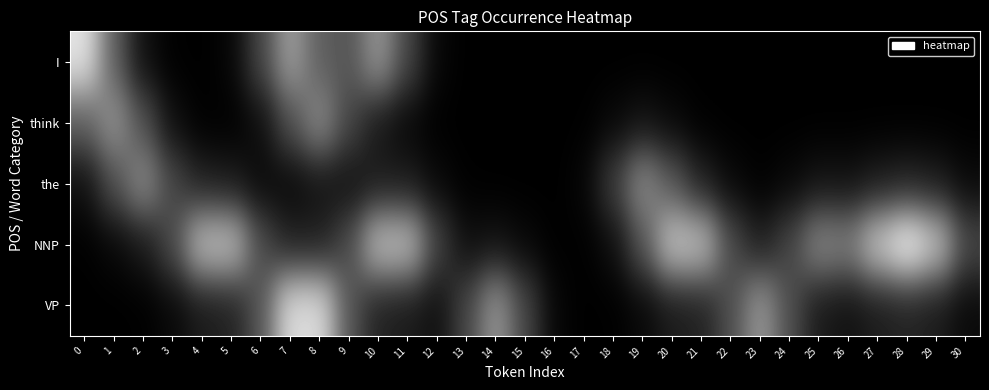

Reading left to right, what are all the values shown in this chart?

I: 0=0.7	1=0.3	2=0.0	3=0.0	4=0.0	5=0.0	6=0.2	7=0.5	8=0.3	9=0.2	10=0.4	11=0.2	12=0.0	13=0.0	14=0.0	15=0.0	16=0.0	17=0.0	18=0.0	19=0.0	20=0.0	21=0.0	22=0.0	23=0.0	24=0.0	25=0.0	26=0.0	27=0.0	28=0.0	29=0.0	30=0.0
think: 0=0.3	1=0.4	2=0.2	3=0.0	4=0.0	5=0.0	6=0.0	7=0.2	8=0.4	9=0.2	10=0.1	11=0.0	12=0.0	13=0.0	14=0.0	15=0.0	16=0.0	17=0.0	18=0.0	19=0.1	20=0.0	21=0.0	22=0.0	23=0.0	24=0.0	25=0.0	26=0.0	27=0.0	28=0.0	29=0.0	30=0.0
the: 0=0.0	1=0.2	2=0.4	3=0.2	4=0.1	5=0.1	6=0.0	7=0.0	8=0.1	9=0.1	10=0.1	11=0.1	12=0.0	13=0.0	14=0.0	15=0.0	16=0.0	17=0.0	18=0.2	19=0.4	20=0.3	21=0.1	22=0.0	23=0.0	24=0.0	25=0.1	26=0.1	27=0.1	28=0.1	29=0.1	30=0.0
NNP: 0=0.0	1=0.0	2=0.1	3=0.2	4=0.6	5=0.6	6=0.2	7=0.1	8=0.1	9=0.2	10=0.6	11=0.6	12=0.2	13=0.0	14=0.1	15=0.0	16=0.0	17=0.0	18=0.0	19=0.2	20=0.6	21=0.6	22=0.2	23=0.1	24=0.2	25=0.4	26=0.4	27=0.6	28=0.8	29=0.6	30=0.2
VP: 0=0.0	1=0.0	2=0.0	3=0.0	4=0.1	5=0.1	6=0.3	7=0.7	8=0.7	9=0.3	10=0.1	11=0.1	12=0.0	13=0.2	14=0.4	15=0.2	16=0.0	17=0.0	18=0.0	19=0.0	20=0.1	21=0.1	22=0.2	23=0.5	24=0.2	25=0.1	26=0.1	27=0.1	28=0.1	29=0.1	30=0.0